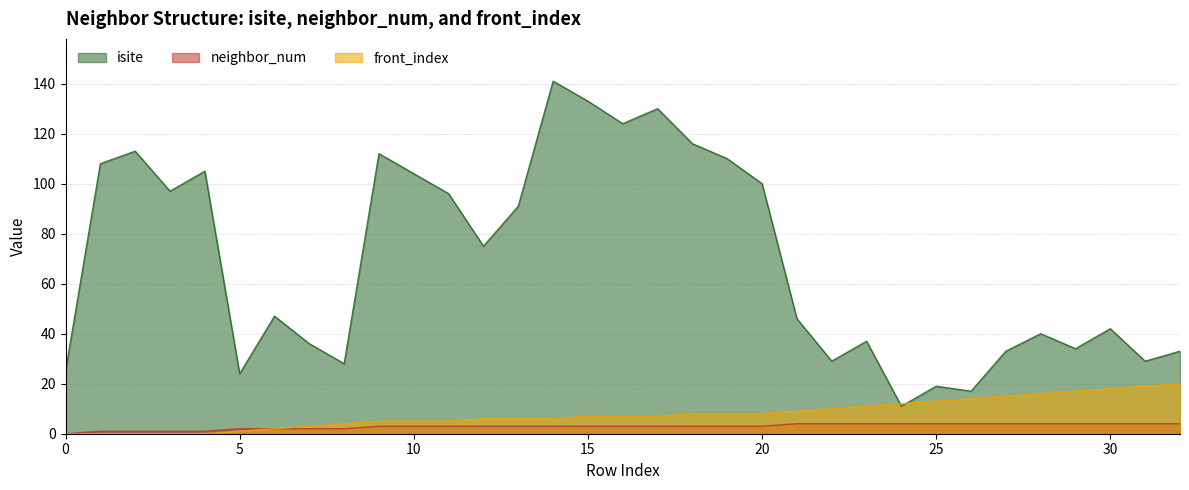

What is the spread (max minus min) of values at 4?

105